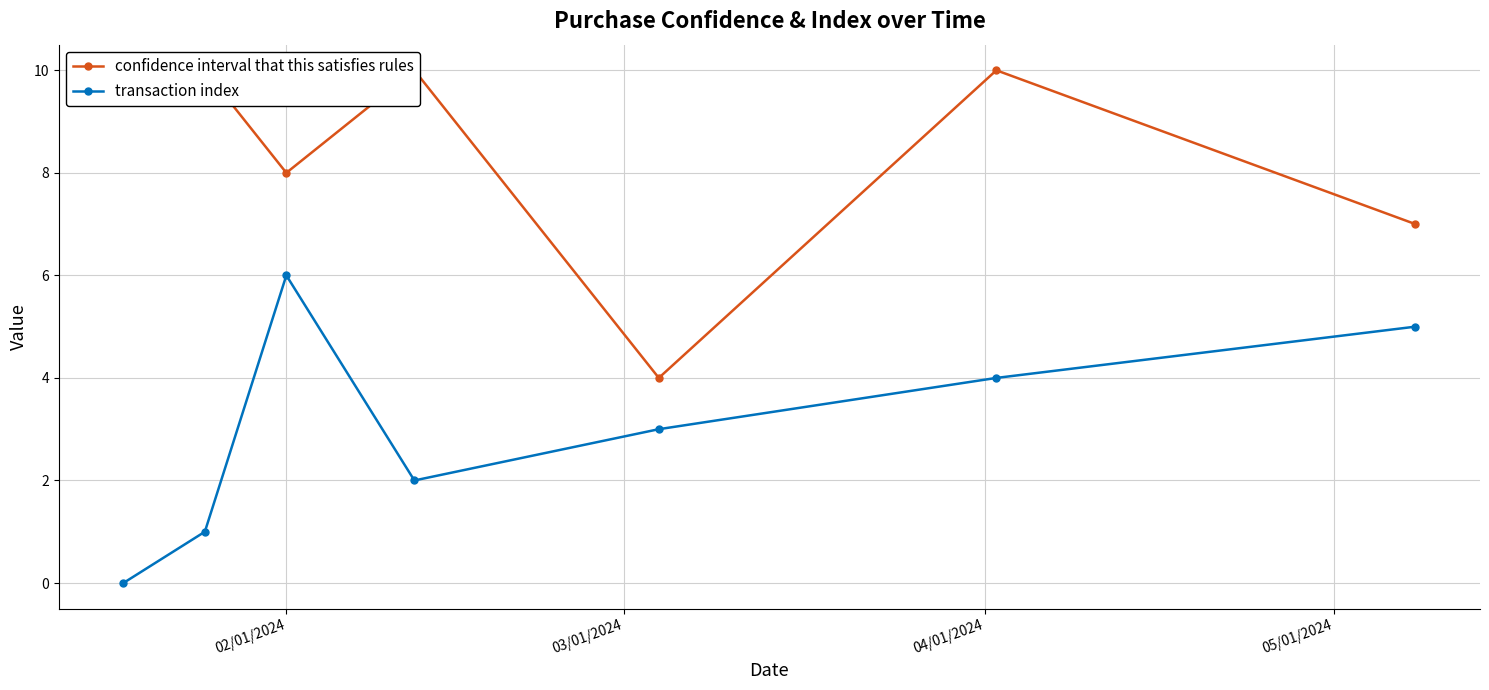

True or false: confidence interval that this satisfies rules has more than 0 interior local peaks.

True